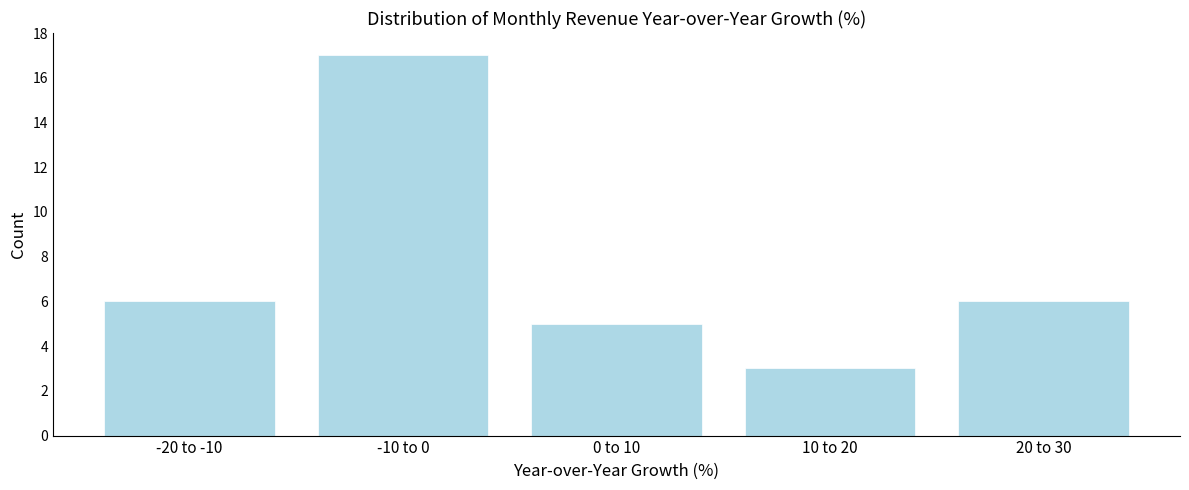

Reading left to right, transcribe all the data shown in this chart.

6	17	5	3	6